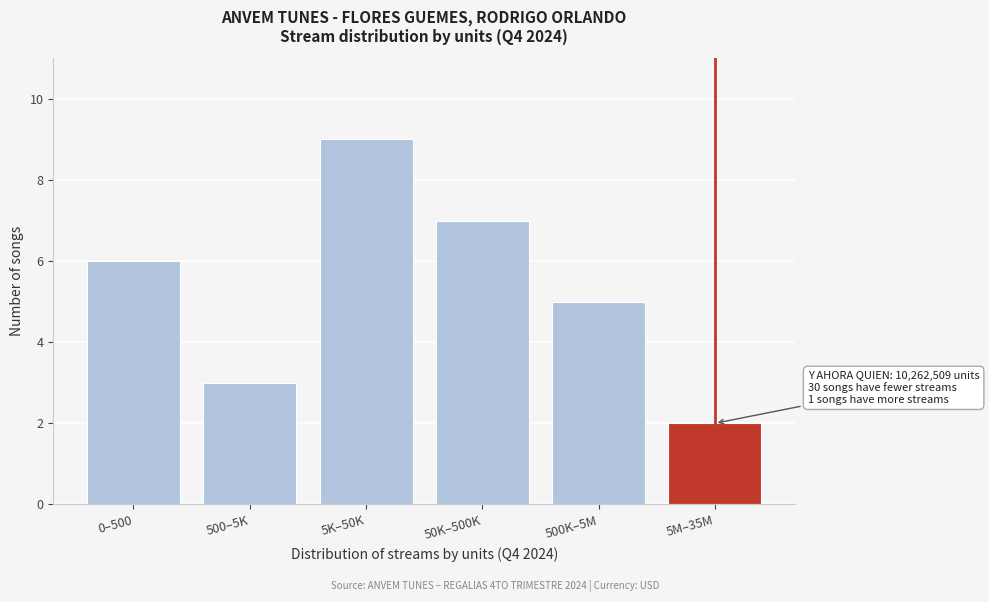

Reading left to right, list all the values displayed in this chart.

6	3	9	7	5	2